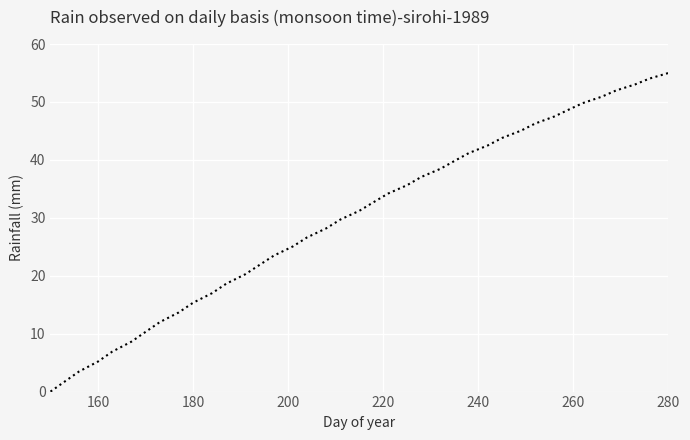

What is the sum of all values?

1166.8